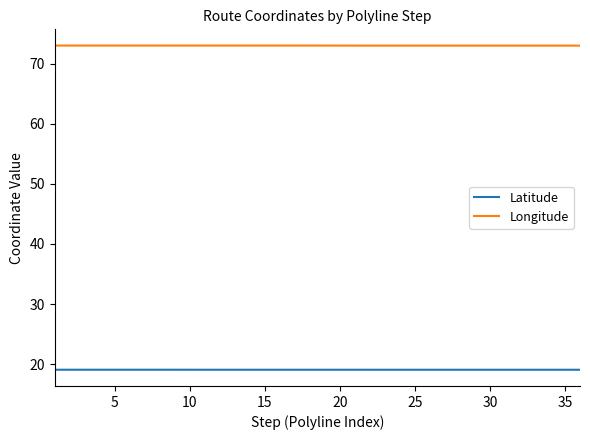

What is the highest value of the Latitude series?

19.1